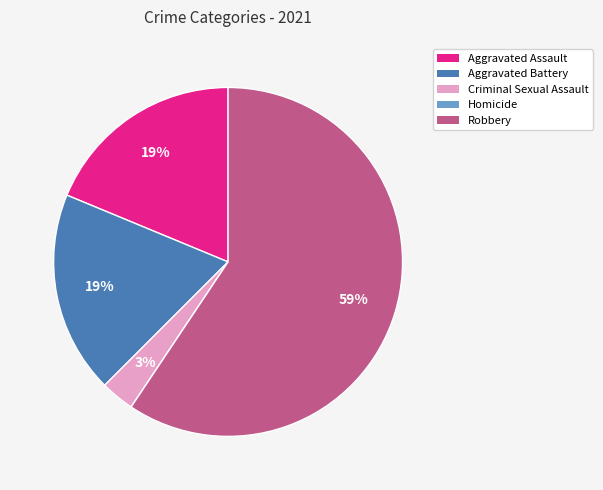

Which category has the biggest portion of the pie?

Robbery